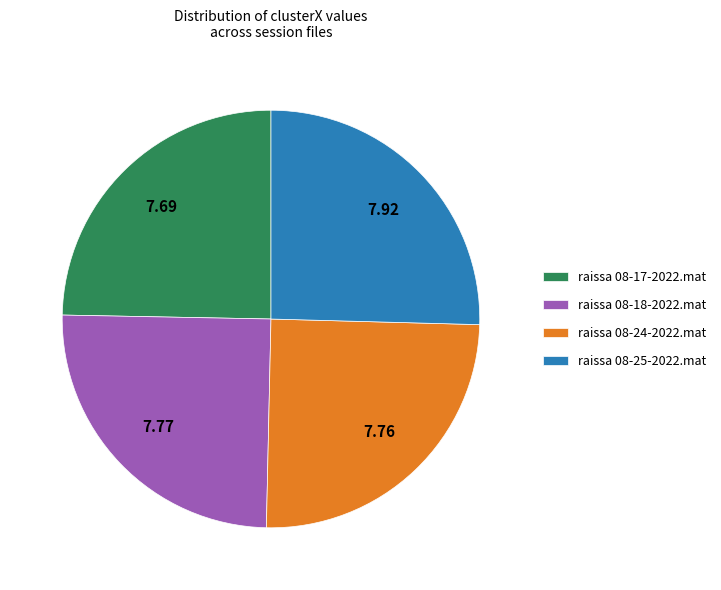

Is raissa 08-17-2022.mat the majority of the pie?

No